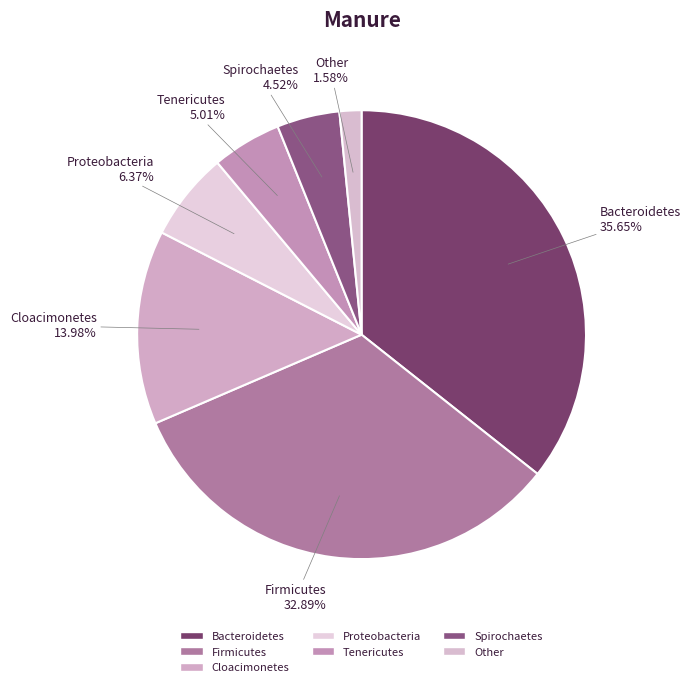

To the nearest percent, what is the combined percentage of Cloacimonetes and Tenericutes?

19%